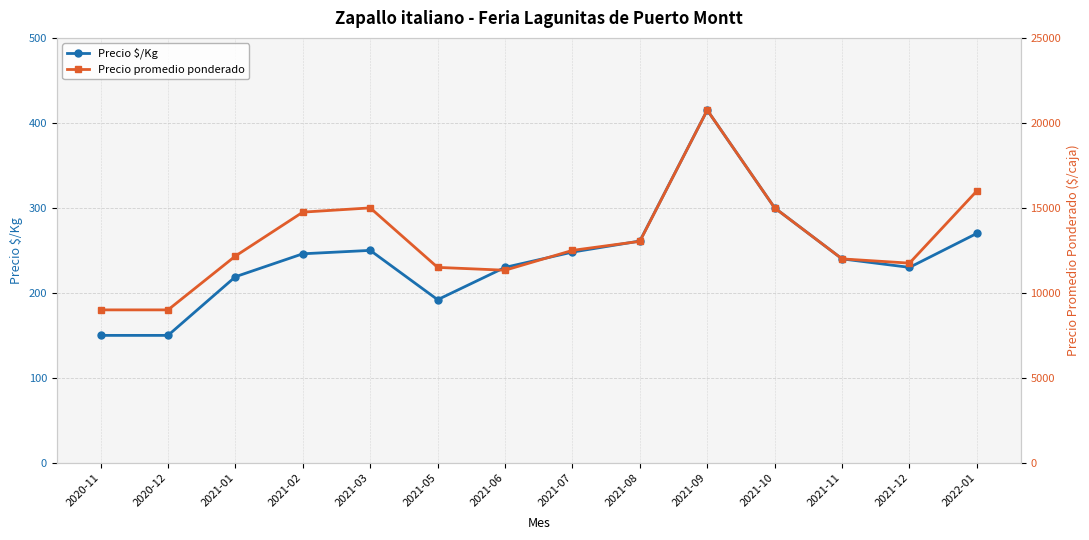

What is the value of the Precio $/Kg point at the 13th from the left?

230